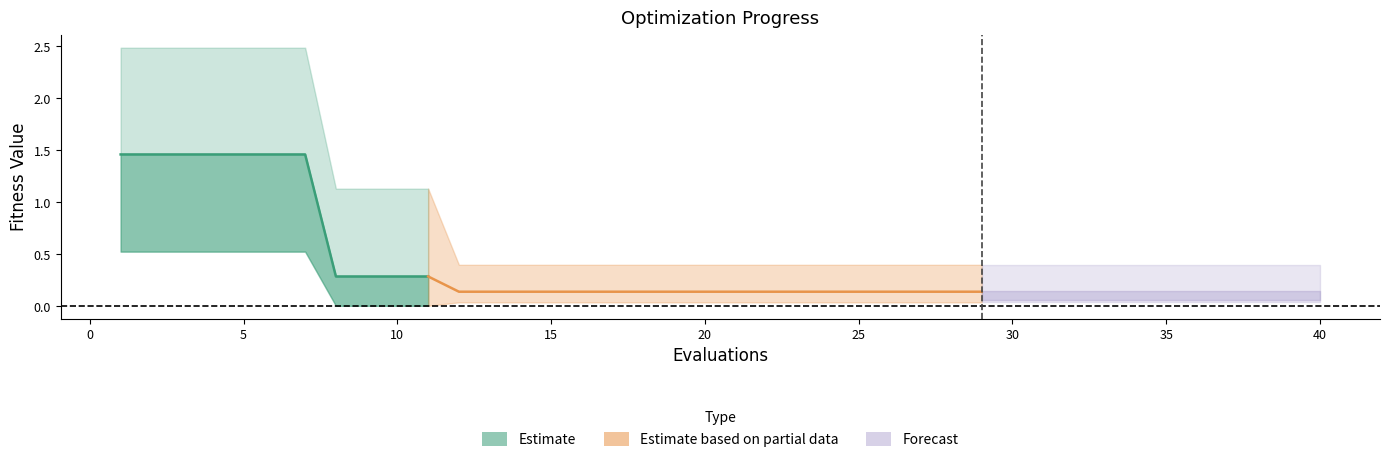

What is the value of the mean point at the 36th from the left?

0.1